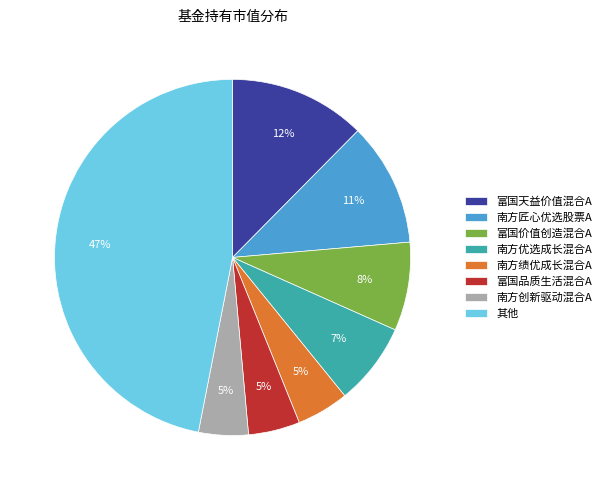

Which has a higher value, 南方绩优成长混合A or 其他?

其他